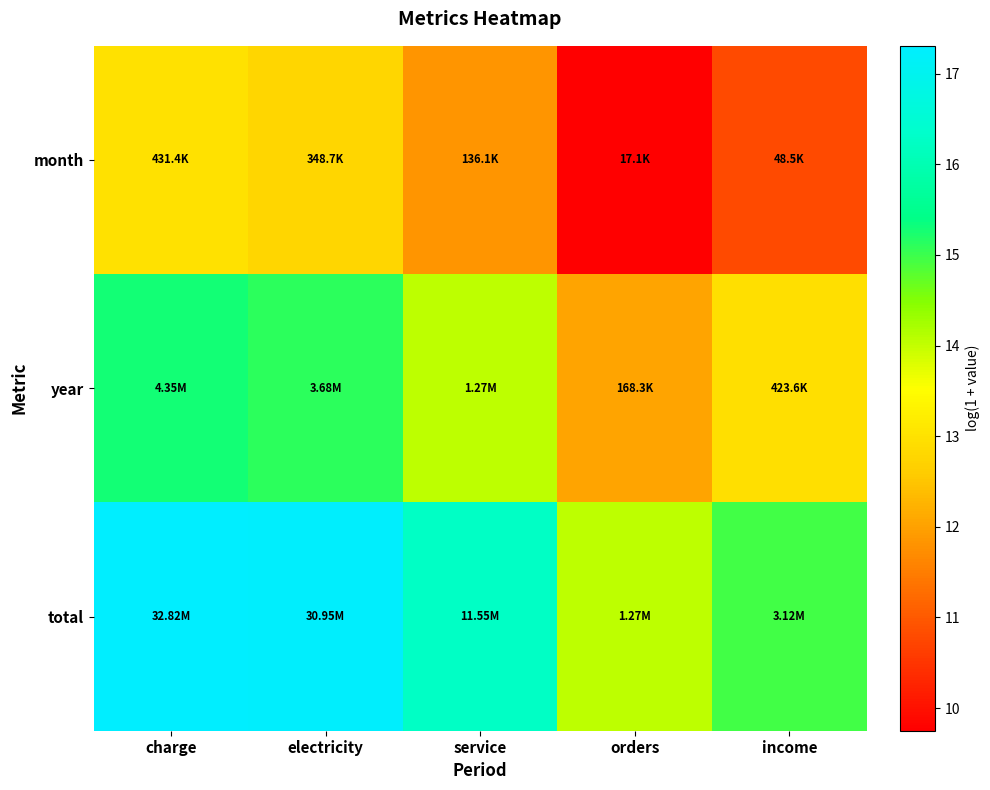

Between orders and service, which is larger?

service